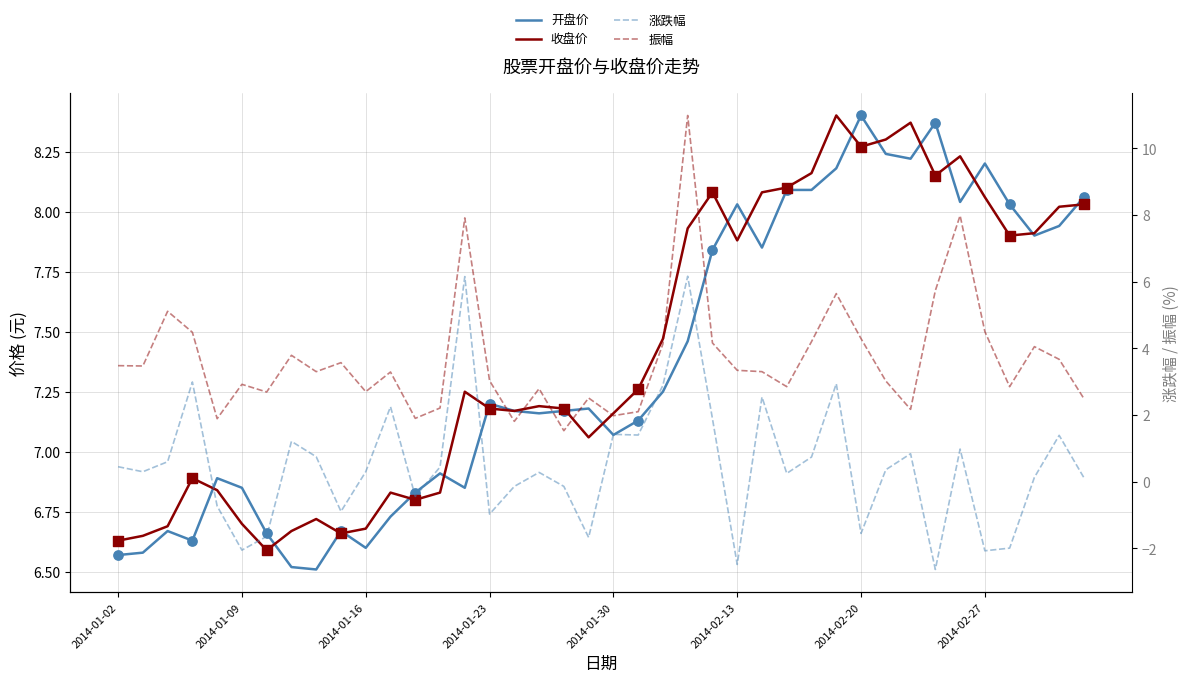

What are all the series names shown in the legend?

开盘价, 收盘价, 涨跌幅, 振幅